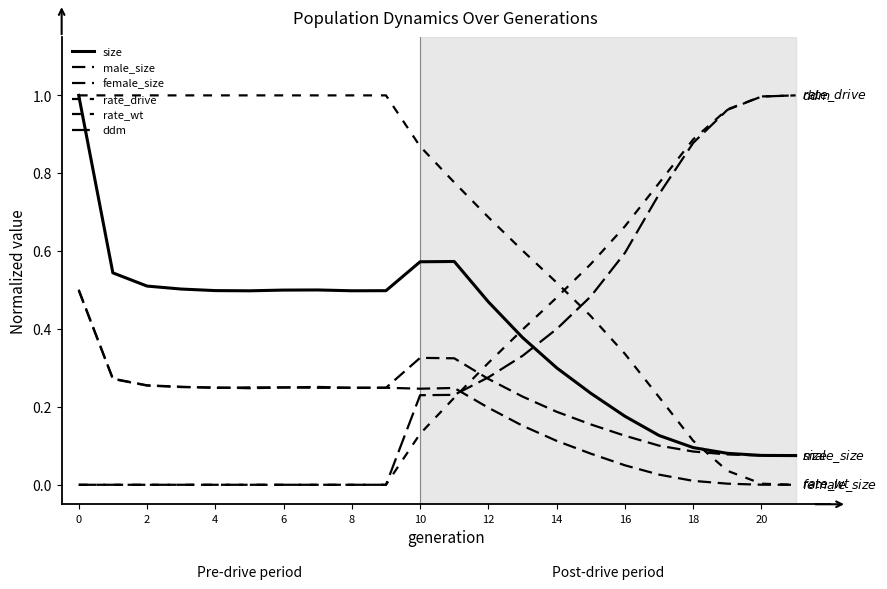

Does the chart have visible grid lines?

No